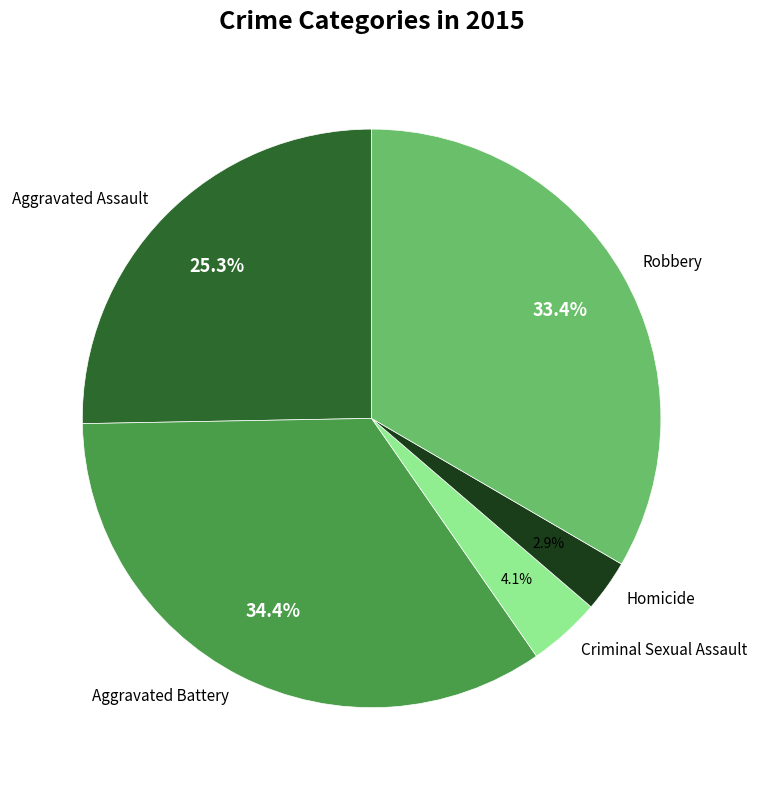

Between Aggravated Battery and Homicide, which is larger?

Aggravated Battery